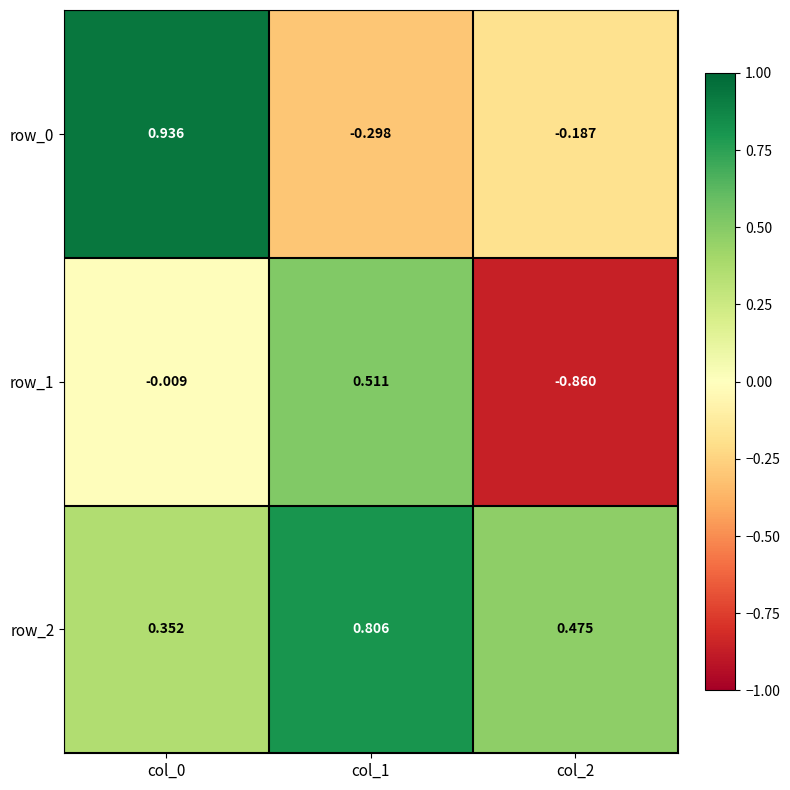

Is the value of row_0 at col_2 greater than the value of row_1 at col_1?

No